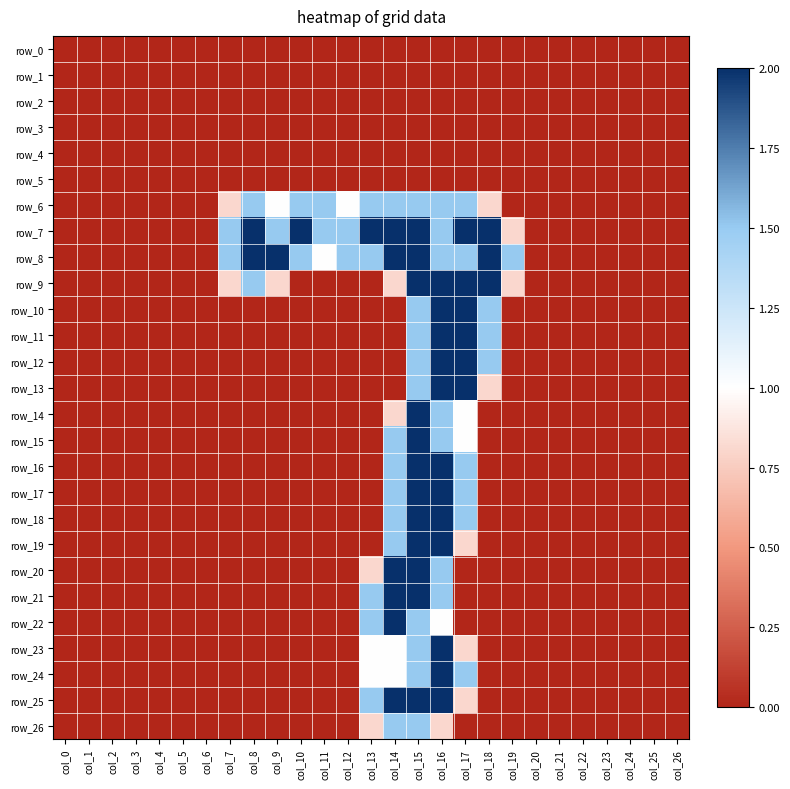

Rank the series by their maximum value, from lowest to highest.

row_0, row_1, row_2, row_3, row_4, row_5, row_6, row_26, row_7, row_8, row_9, row_10, row_11, row_12, row_13, row_14, row_15, row_16, row_17, row_18, row_19, row_20, row_21, row_22, row_23, row_24, row_25